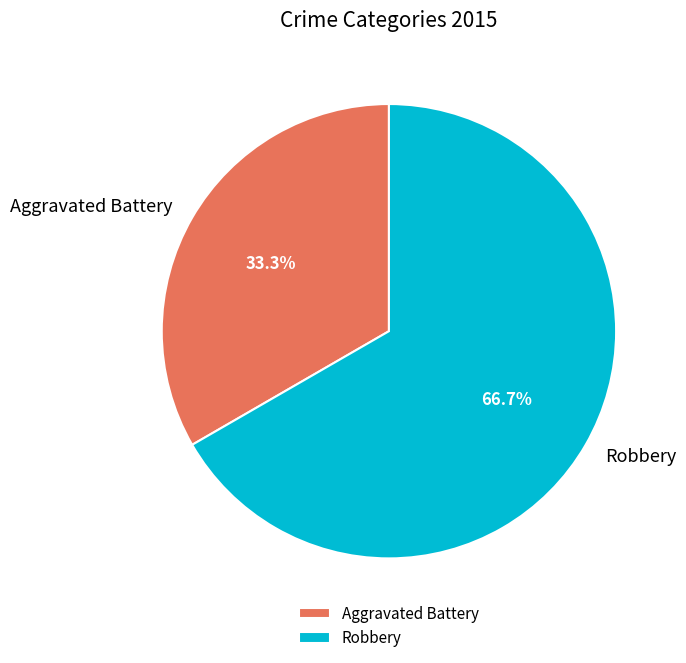

What percentage is NOT represented by Robbery?

33.3%